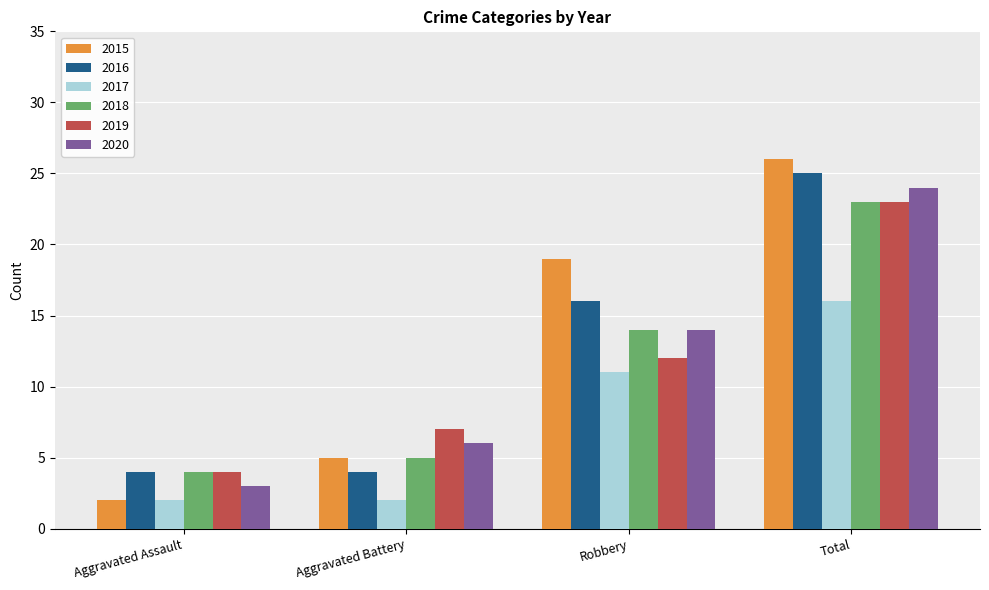

What is the average value of the 2020 series?

12